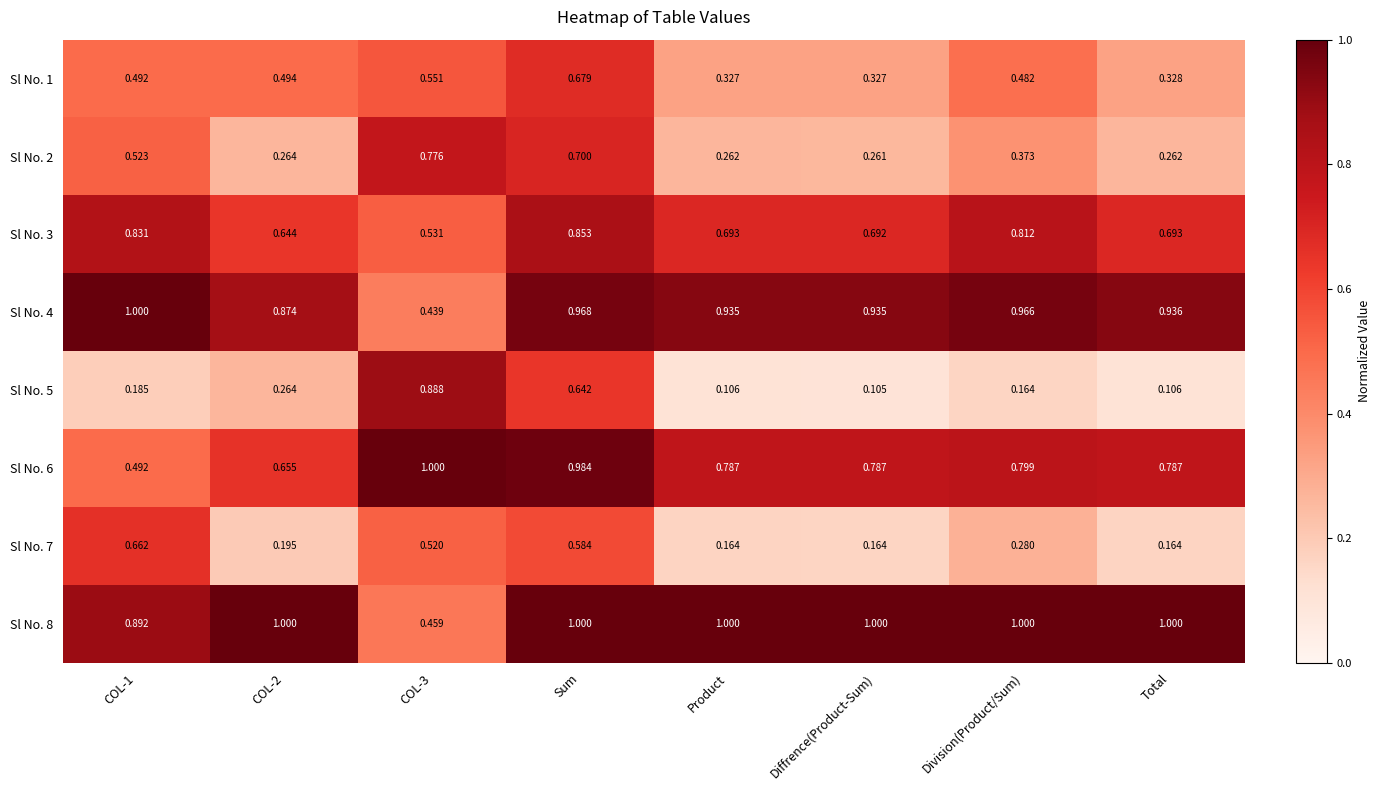

At which category does the chart reach its minimum across all series?

Diffrence(Product-Sum)